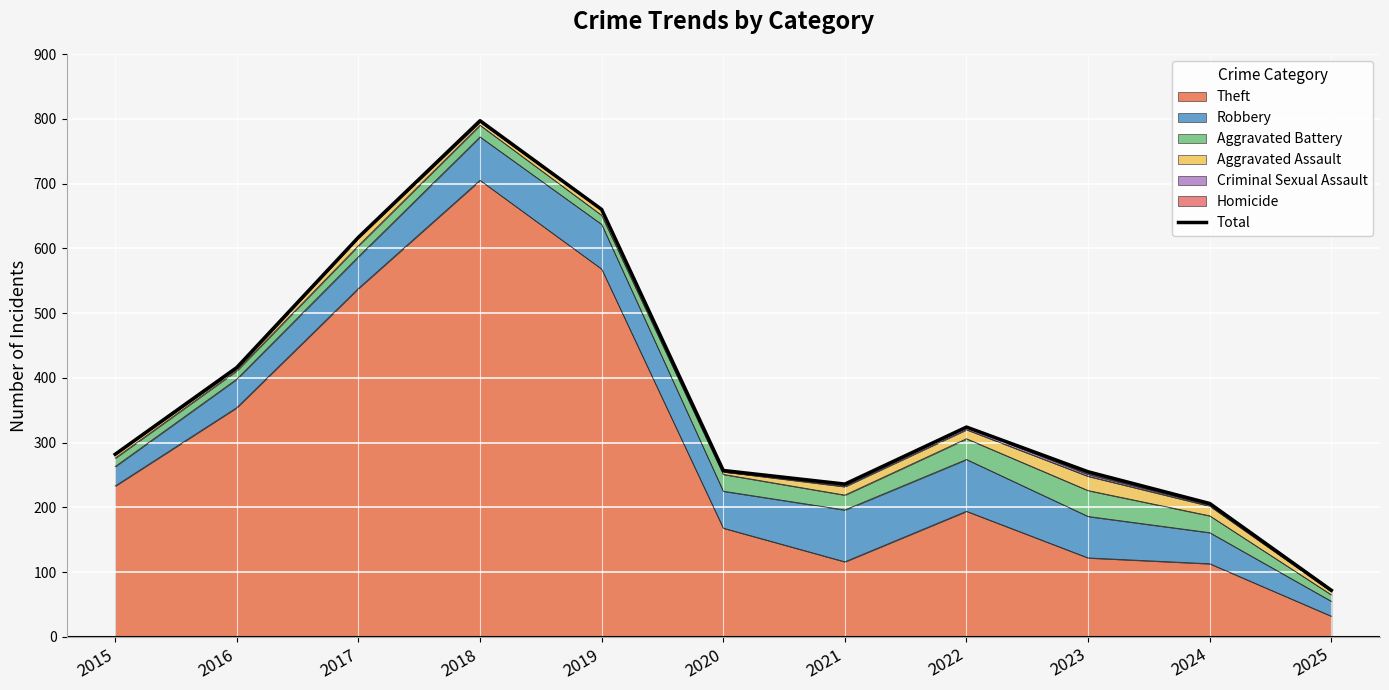

Reading left to right, extract all data points from this chart.

2015=282	2016=416	2017=617	2018=797	2019=660	2020=257	2021=236	2022=324	2023=255	2024=206	2025=72